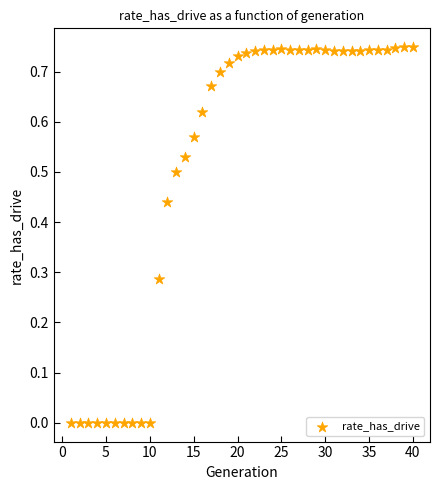

What is the range of X values (max minus min)?

39.0